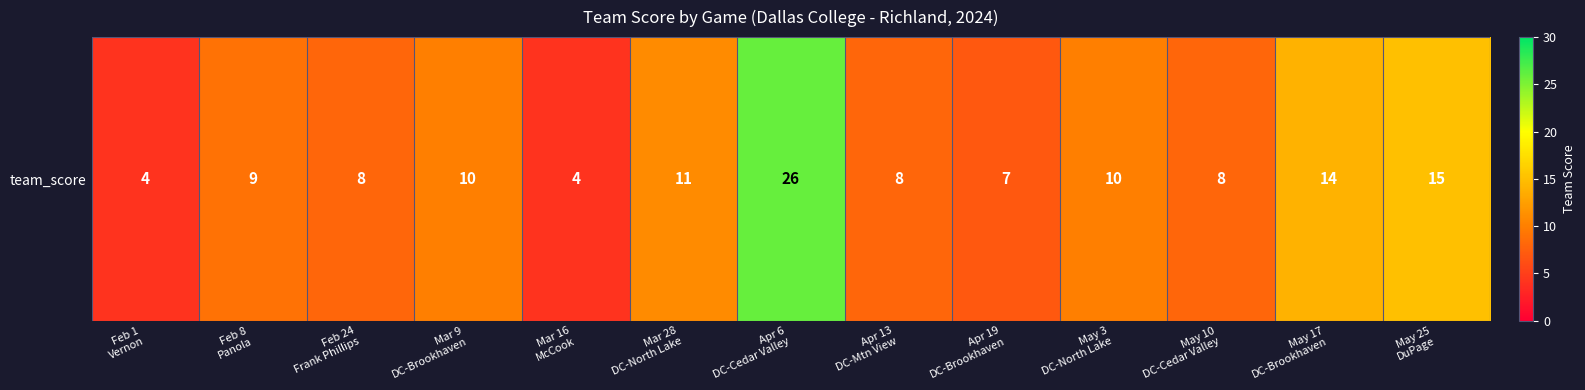

Reading right to left, what are all the values shown in this chart?

May 25
DuPage=15	May 17
DC-Brookhaven=14	May 10
DC-Cedar Valley=8	May 3
DC-North Lake=10	Apr 19
DC-Brookhaven=7	Apr 13
DC-Mtn View=8	Apr 6
DC-Cedar Valley=26	Mar 28
DC-North Lake=11	Mar 16
McCook=4	Mar 9
DC-Brookhaven=10	Feb 24
Frank Phillips=8	Feb 8
Panola=9	Feb 1
Vernon=4